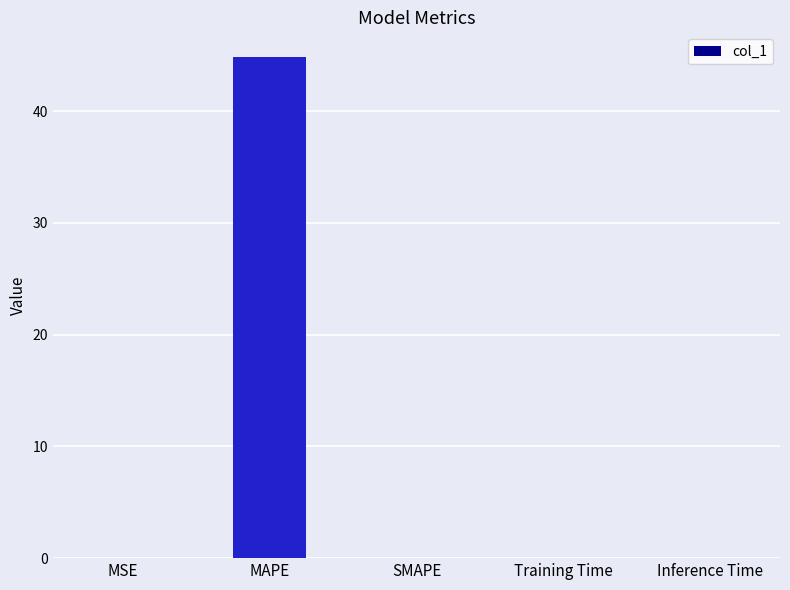

What is the maximum value shown in the chart?

44.8